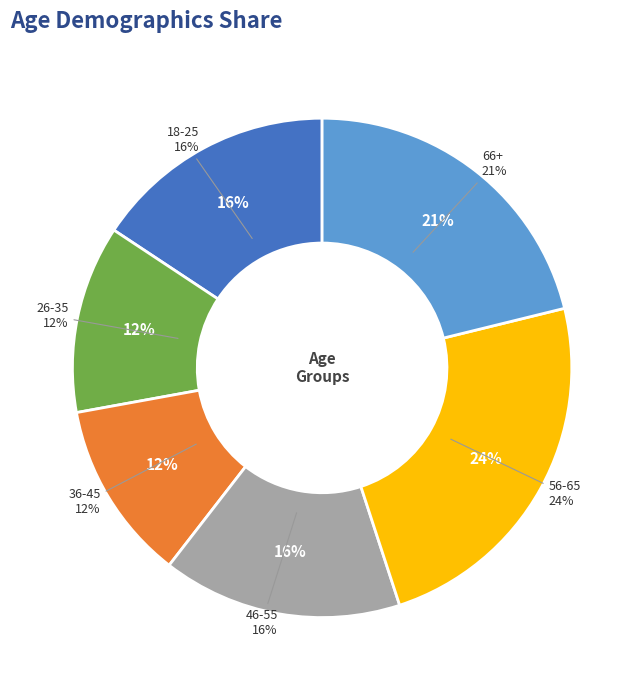

Is it true that 36-45 is 12% of the pie?

True